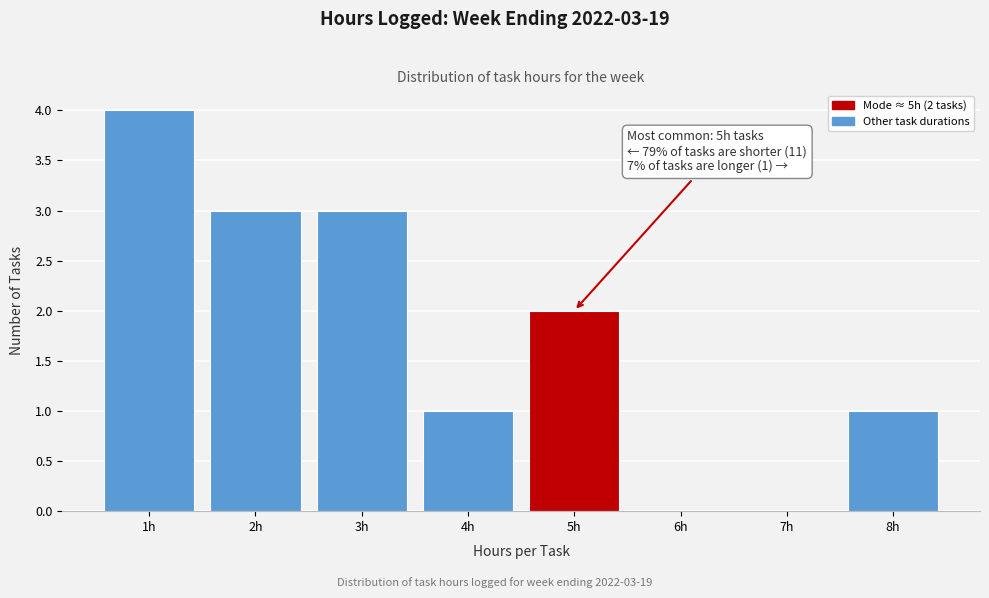

Which range on the x-axis has the tallest bar?

0.5 to 1.5